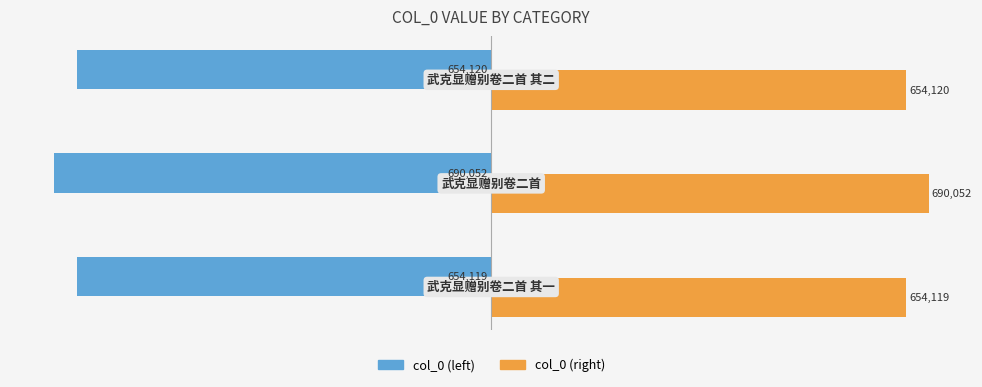

At how many categories does at least one series exceed 56348?

3